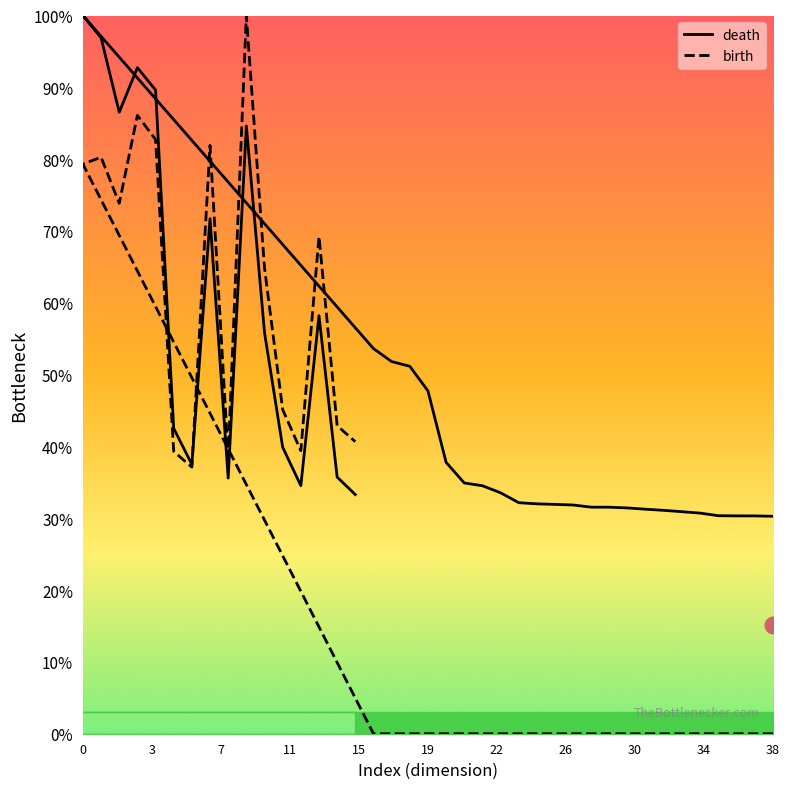

What is the label of the 23rd point from the left?

22